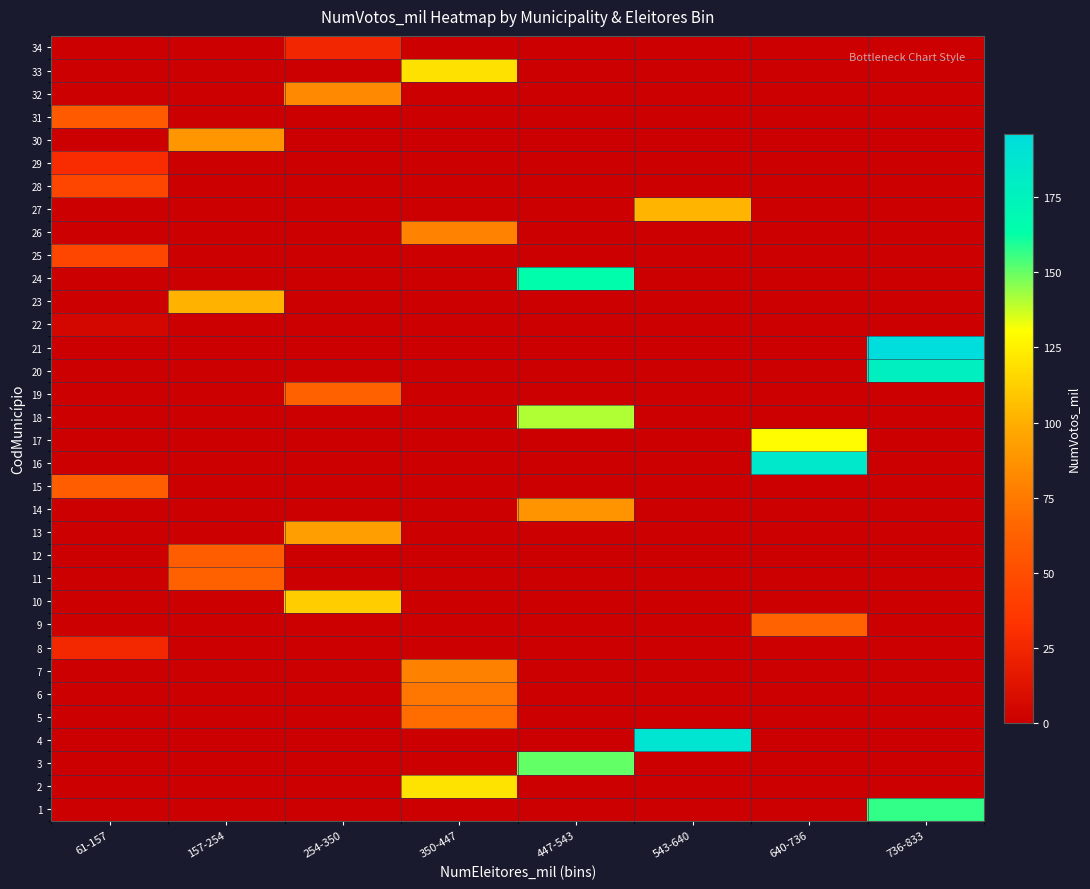

List the series in order of their peak value, highest first.

21, 4, 16, 20, 24, 1, 3, 18, 17, 2, 33, 10, 27, 23, 13, 30, 14, 32, 26, 7, 6, 5, 9, 11, 19, 12, 15, 31, 25, 28, 29, 8, 34, 22